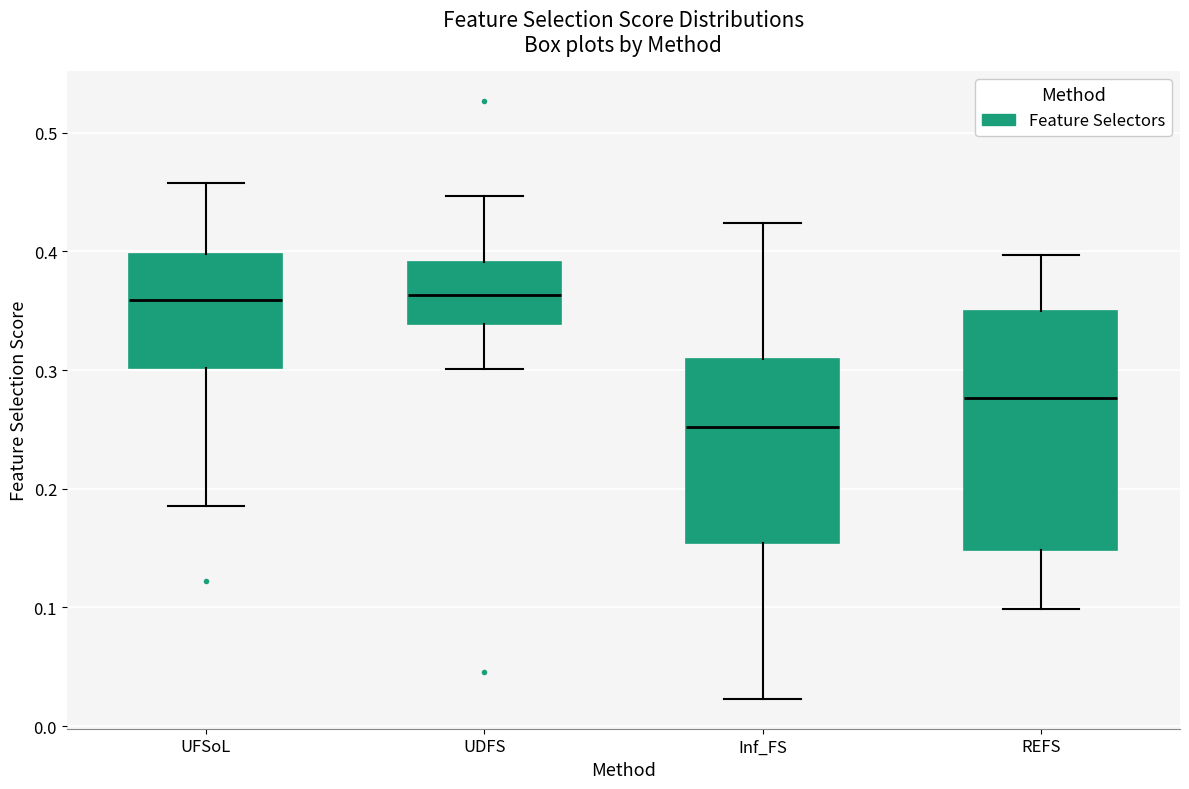

Where does the lower whisker of the box for REFS end on the y-axis? The values are not printed on the chart, so give them approximately, as read against the axis.

0.10